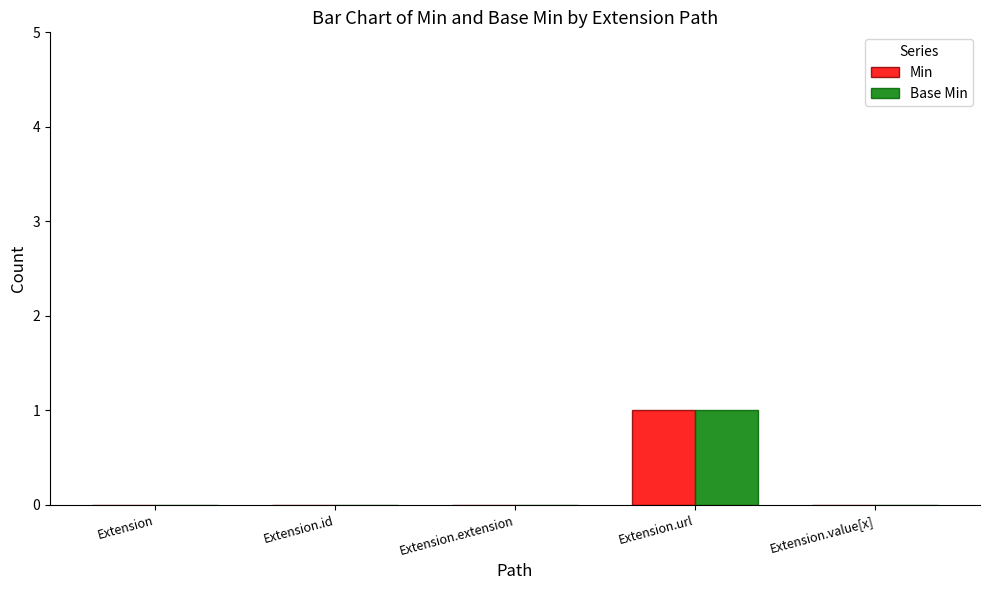

Reading left to right, list all the values displayed in this chart.

Min: 0	0	0	1	0
Base Min: 0	0	0	1	0